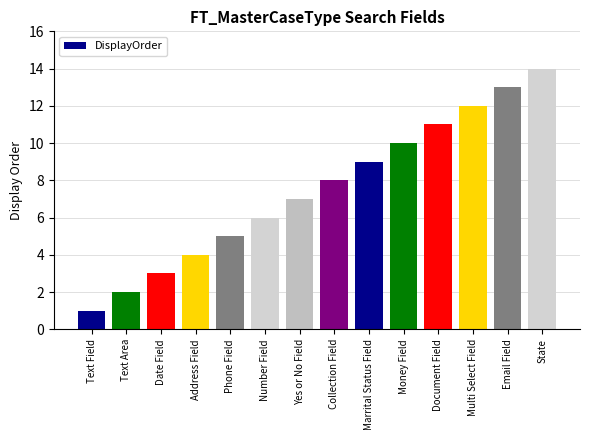

What is the sum of all values?

105